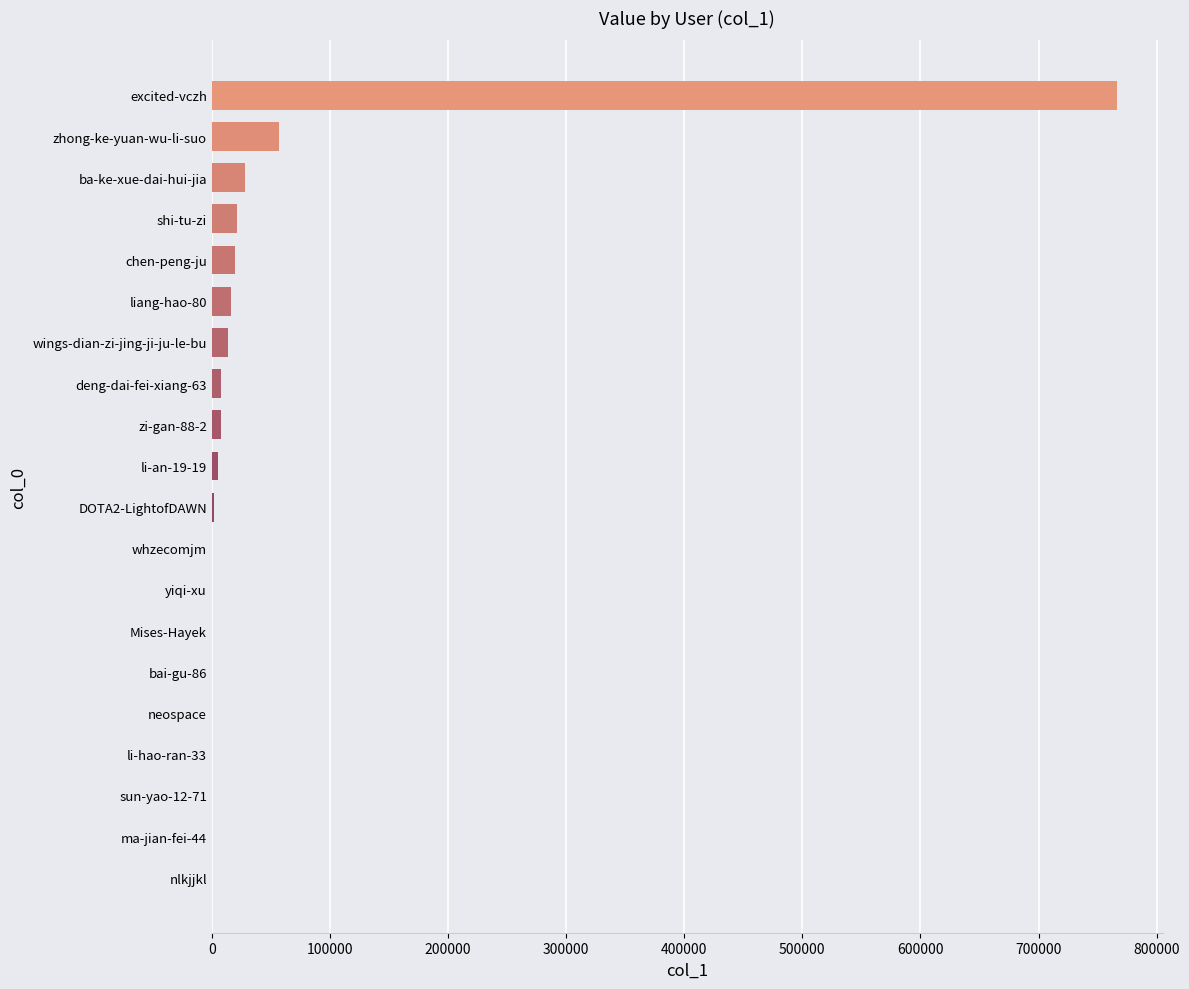

What is the sum of all values?

947672